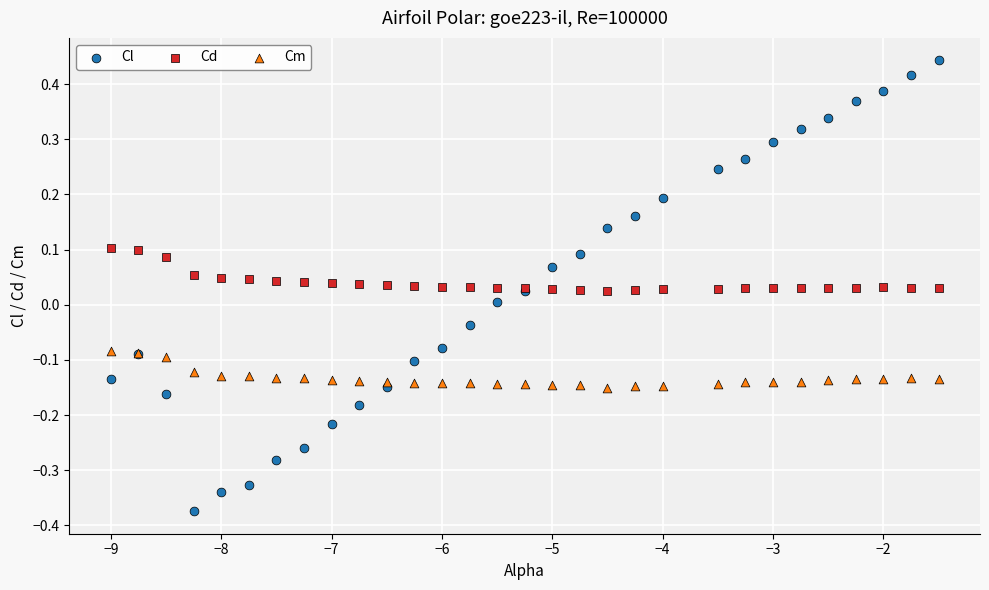

Which series contains the highest Y value?

Cl